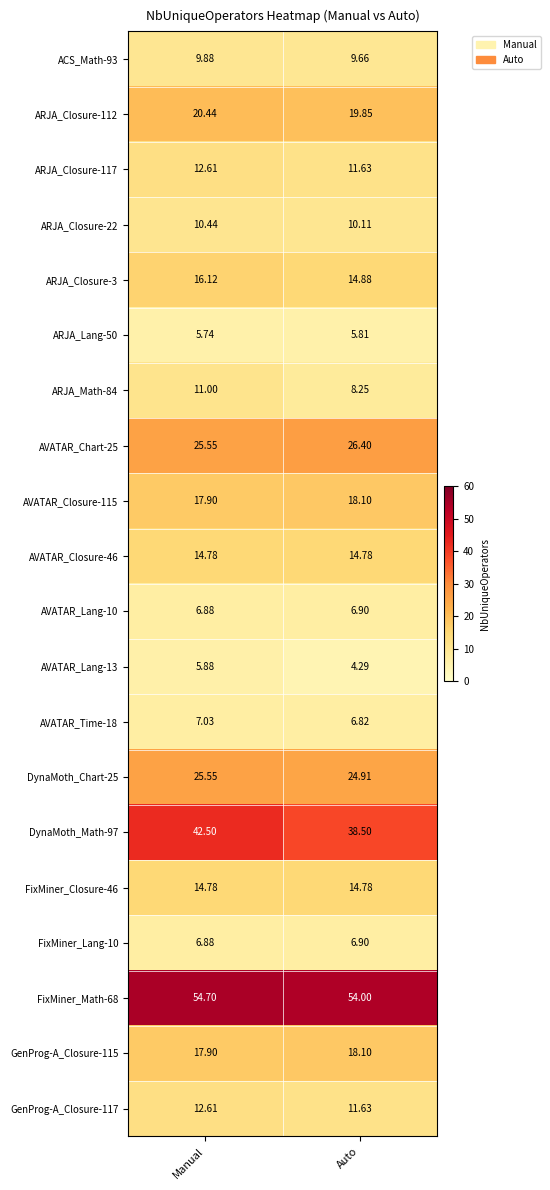

What is the greatest value displayed?

54.7